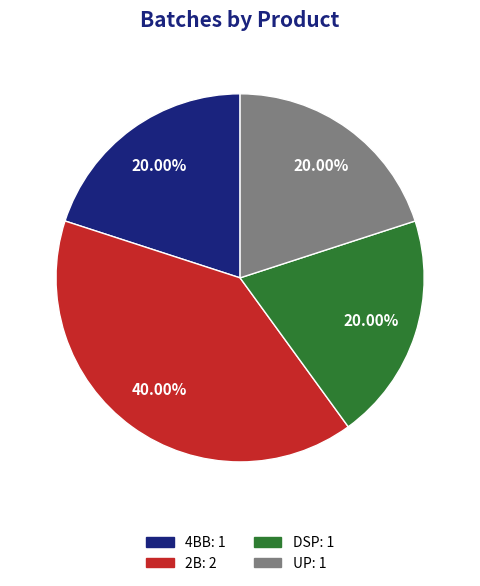

How much of the chart is everything except UP?

80.0%